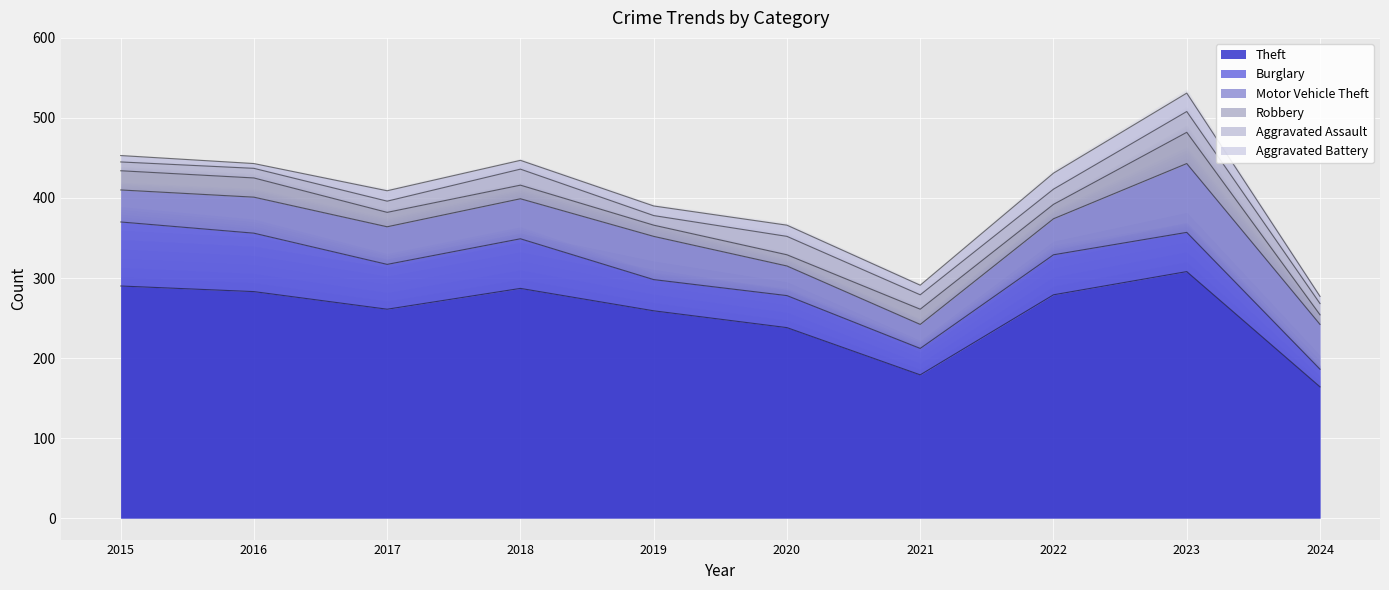

List the series in order of their peak value, lowest first.

Aggravated Battery, Aggravated Assault, Robbery, Burglary, Motor Vehicle Theft, Theft